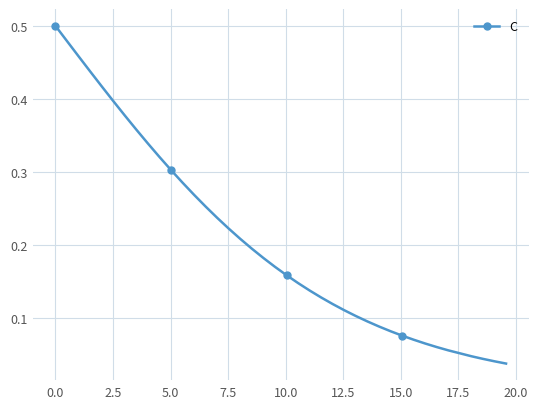

What is the sum of all values?

8.1